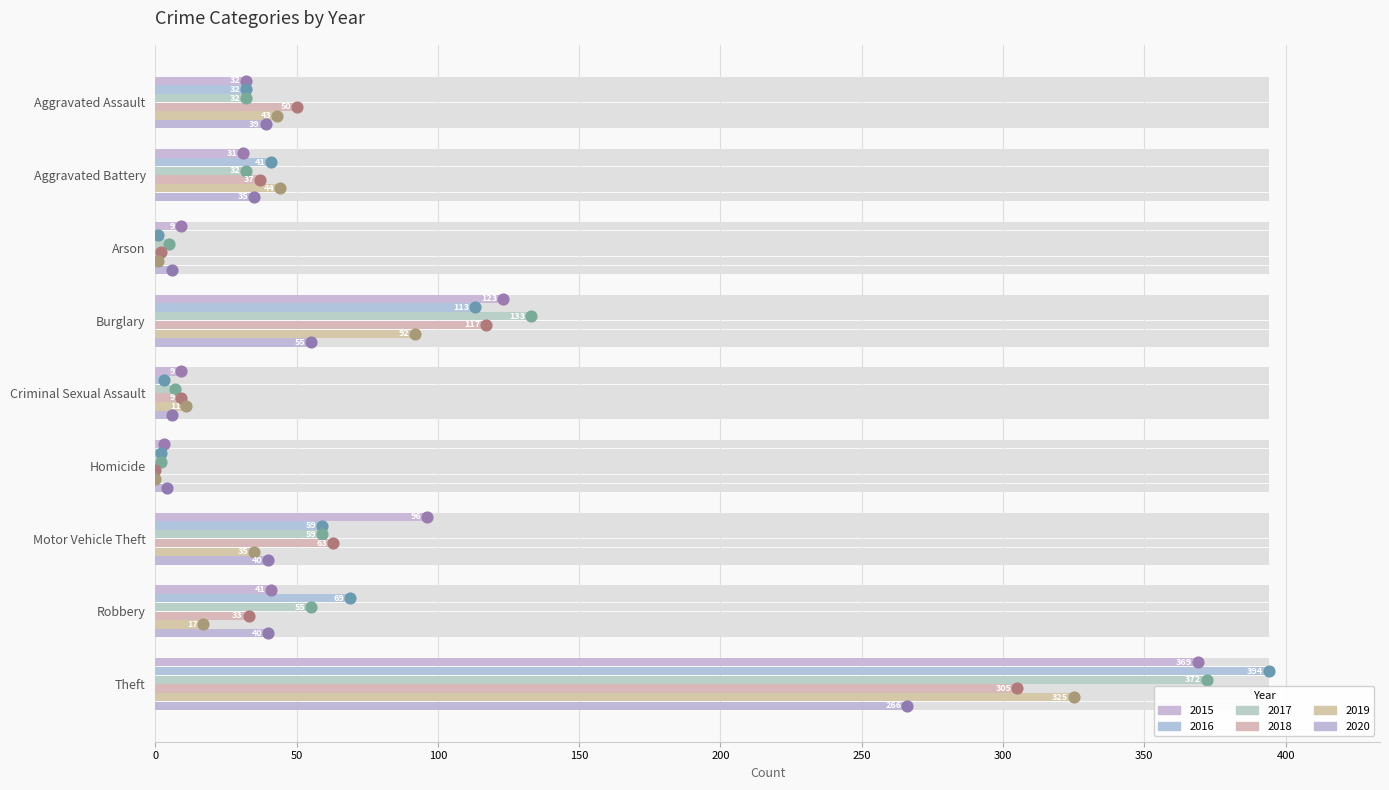

Is the value of 2018 at Homicide greater than the value of 2020 at Motor Vehicle Theft?

No